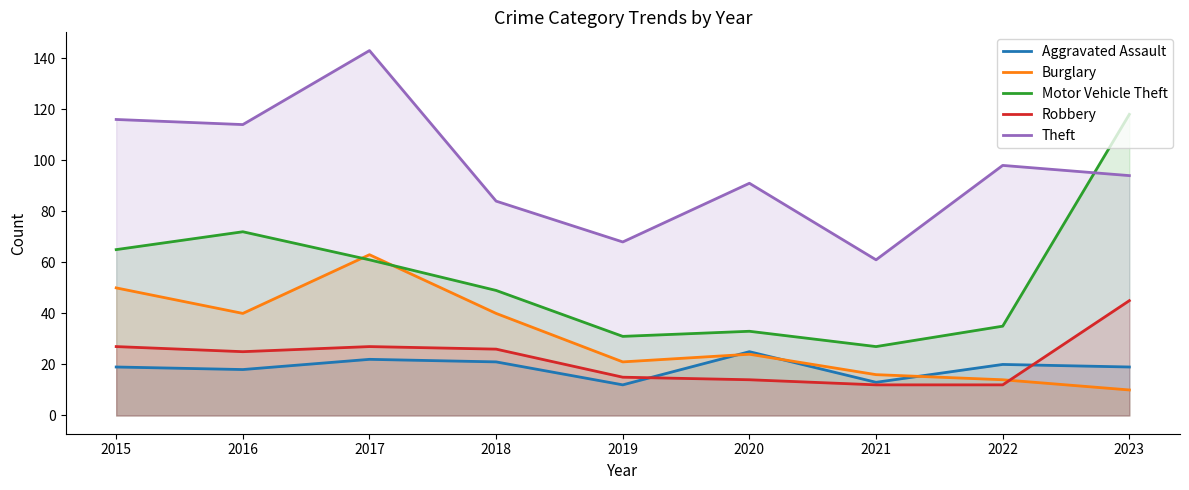

Which series has the largest total across all categories?

Theft